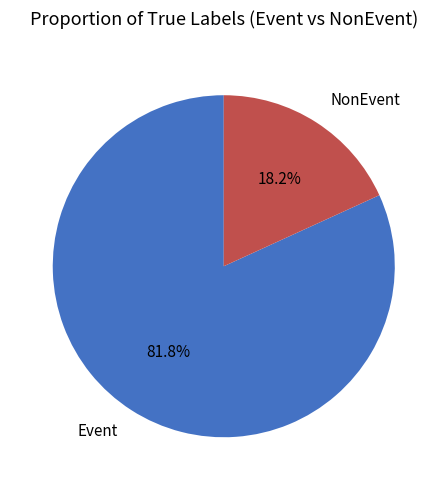

Between NonEvent and Event, which is larger?

Event